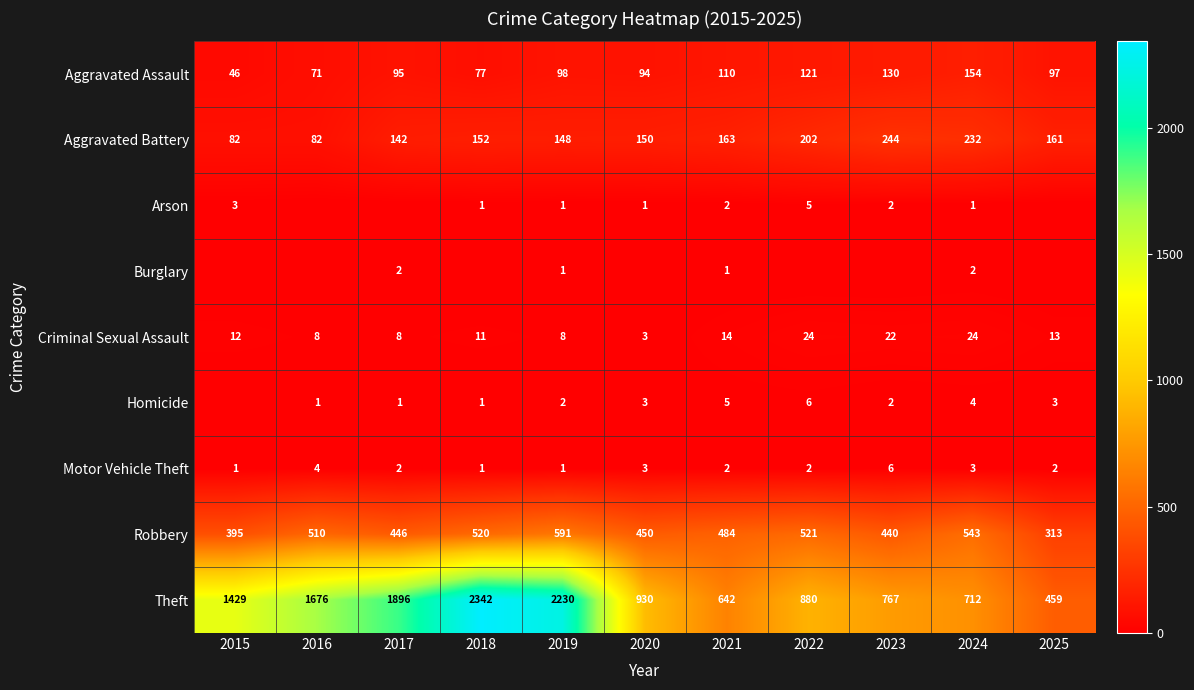

Is it true that Robbery equals 510 at 2016?

True